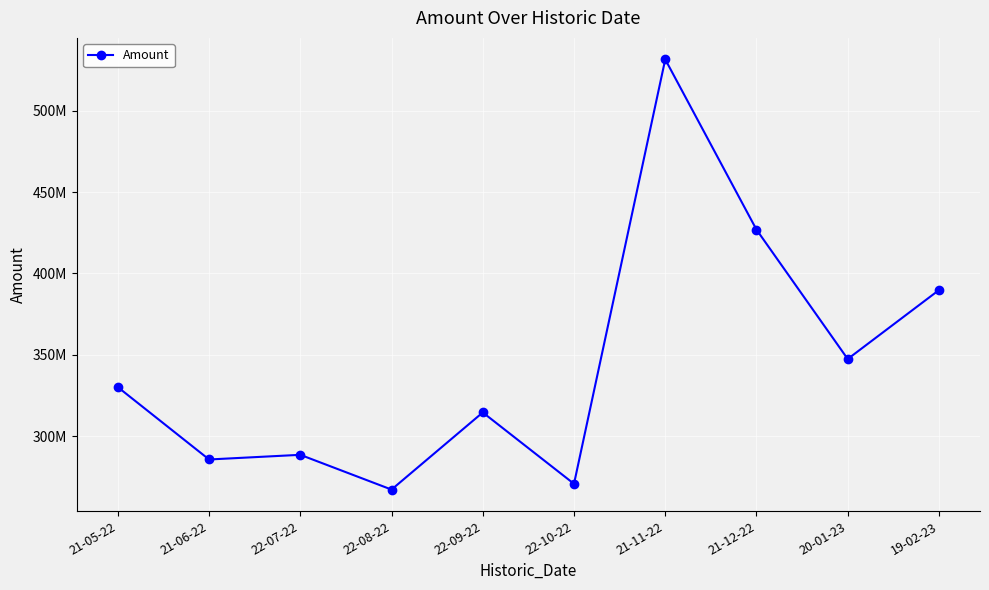

Rank the categories by value from highest to lowest.

21-11-22, 21-12-22, 19-02-23, 20-01-23, 21-05-22, 22-09-22, 22-07-22, 21-06-22, 22-10-22, 22-08-22